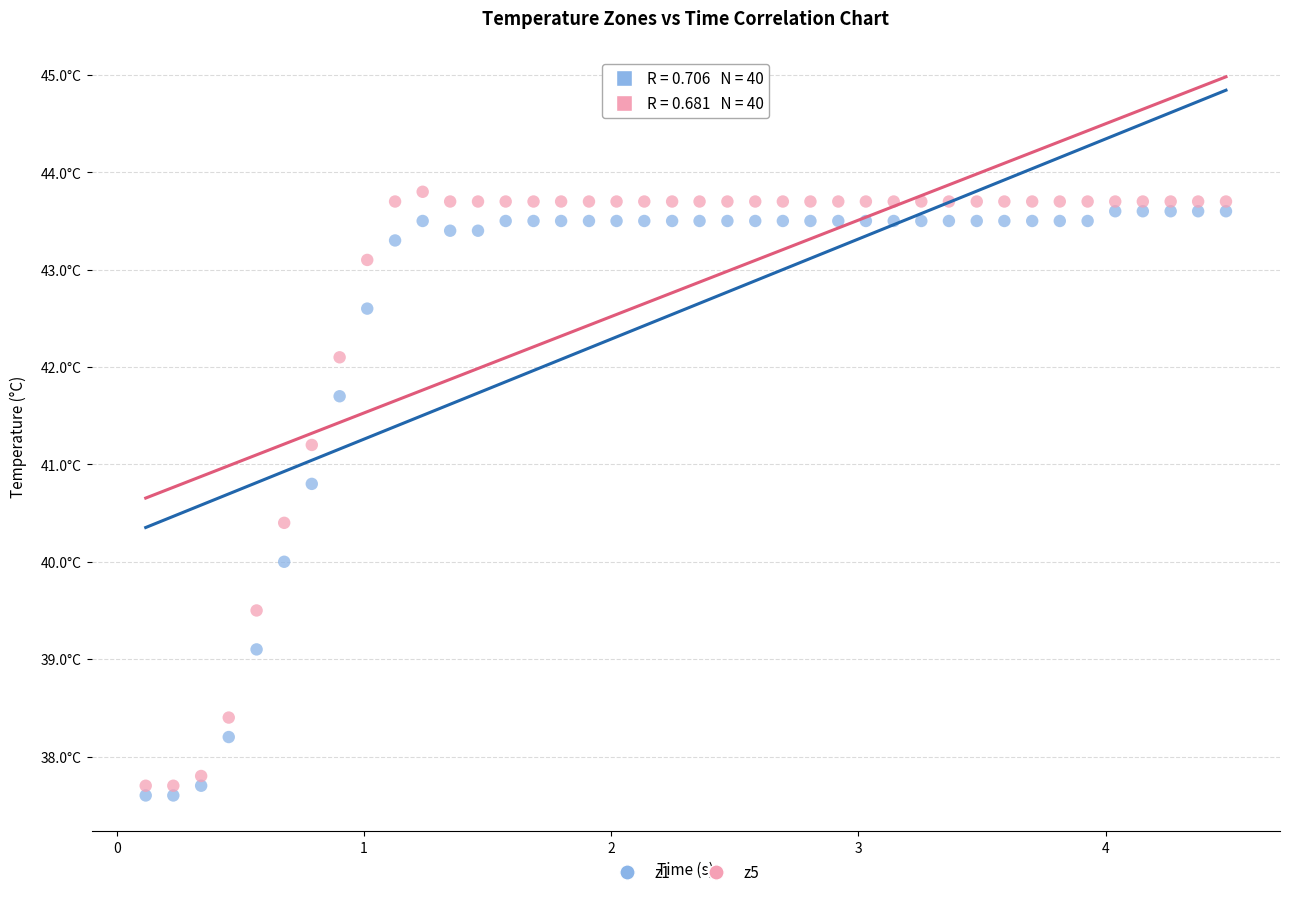

Which series has the largest Y range (max minus min)?

z5